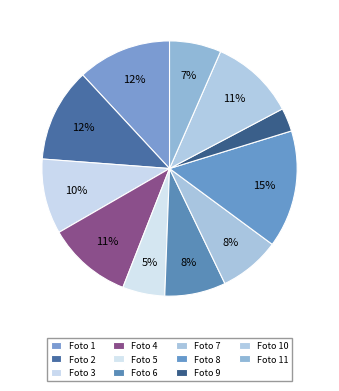

How many slices are in this pie chart?

11